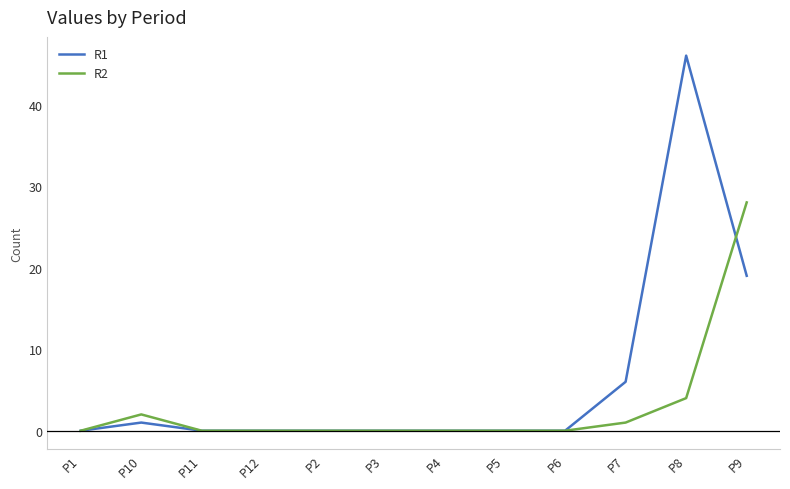

Which series has the largest total across all categories?

R1